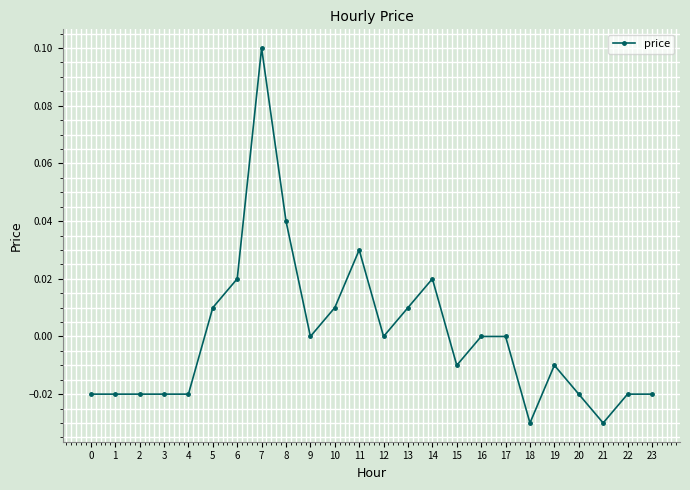

Which category has the highest value across all series?

7